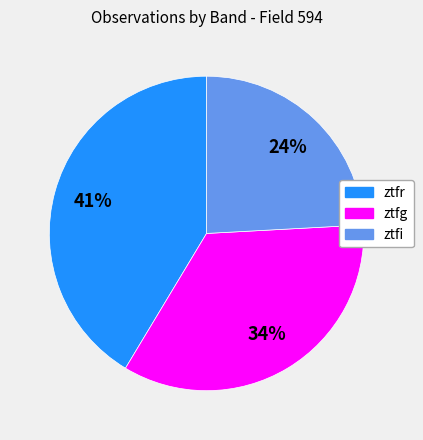

Is there any slice that represents more than half of the pie?

No